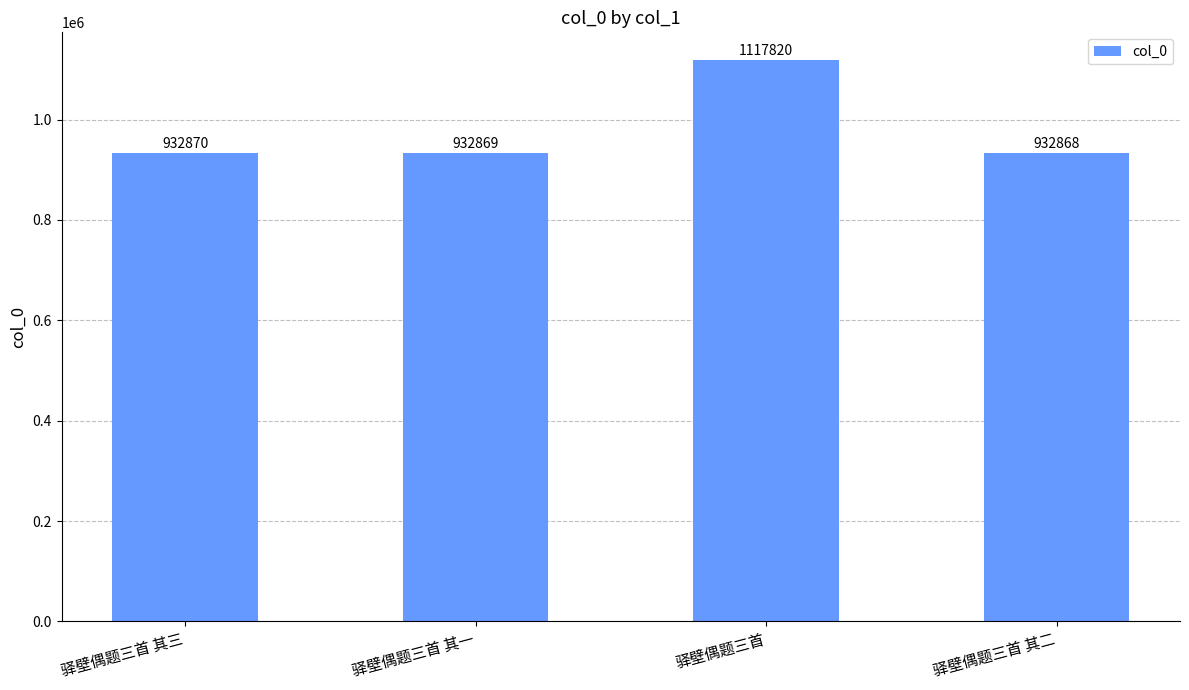

Reading right to left, transcribe all the data shown in this chart.

驿壁偶题三首 其二=932868	驿壁偶题三首=1117820	驿壁偶题三首 其一=932869	驿壁偶题三首 其三=932870